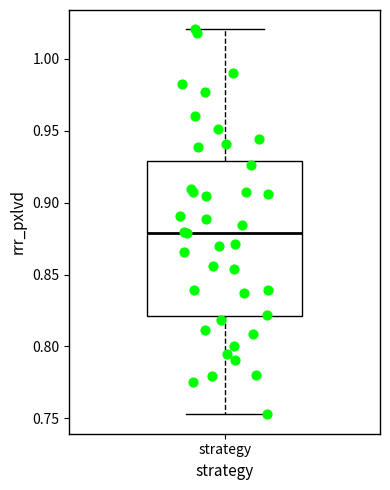

Where is the upper edge of the box for strategy on the y-axis? The values are not printed on the chart, so give them approximately, as read against the axis.

0.930